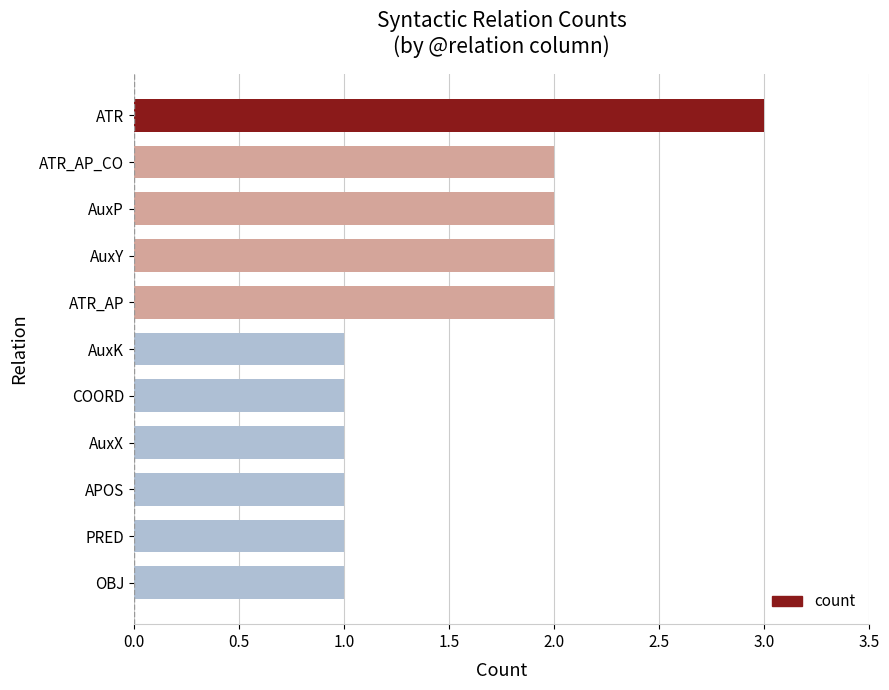

What is the ratio of the value at ATR_AP to the value at AuxP?

1.0